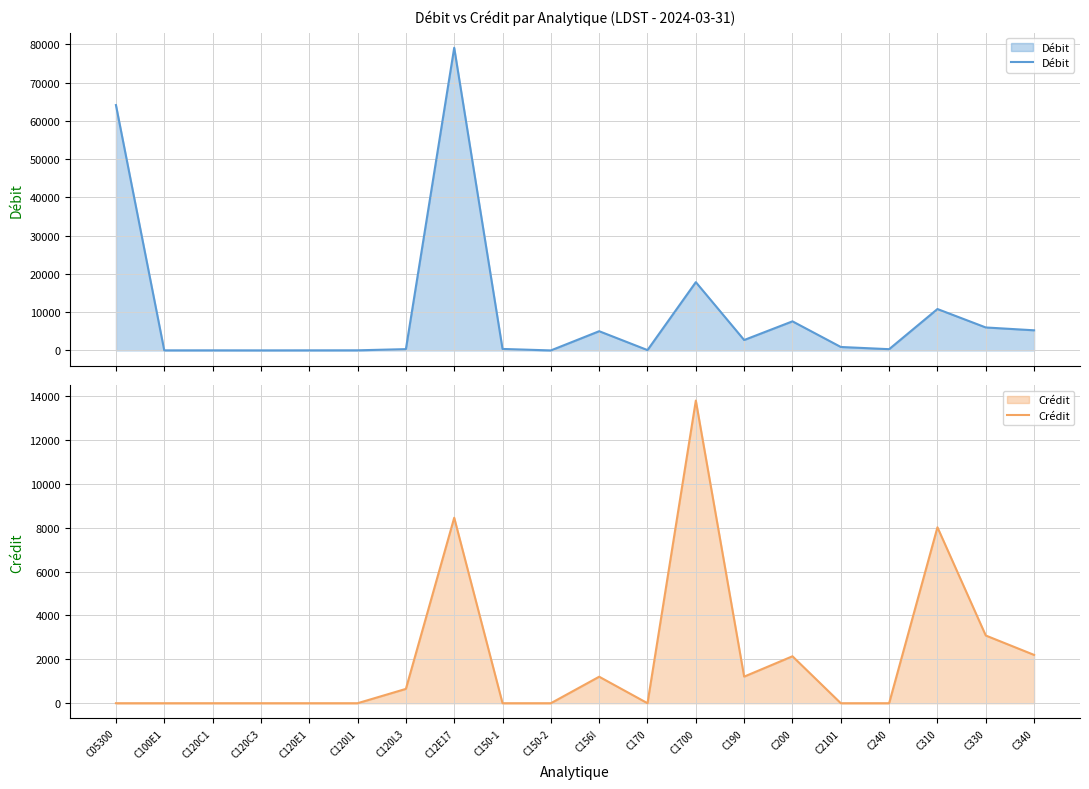

What is the difference between the maximum and minimum values in the Débit series?

79136.7